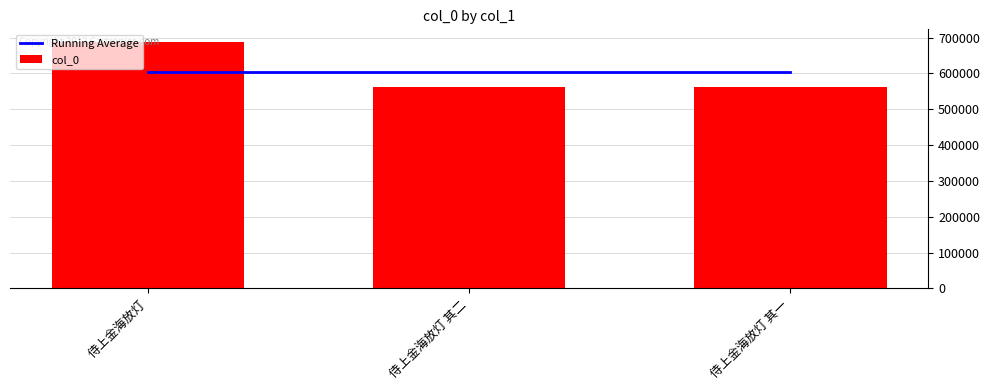

True or false: col_0 has a value of 561724 at 侍上金海放灯 其二.

True